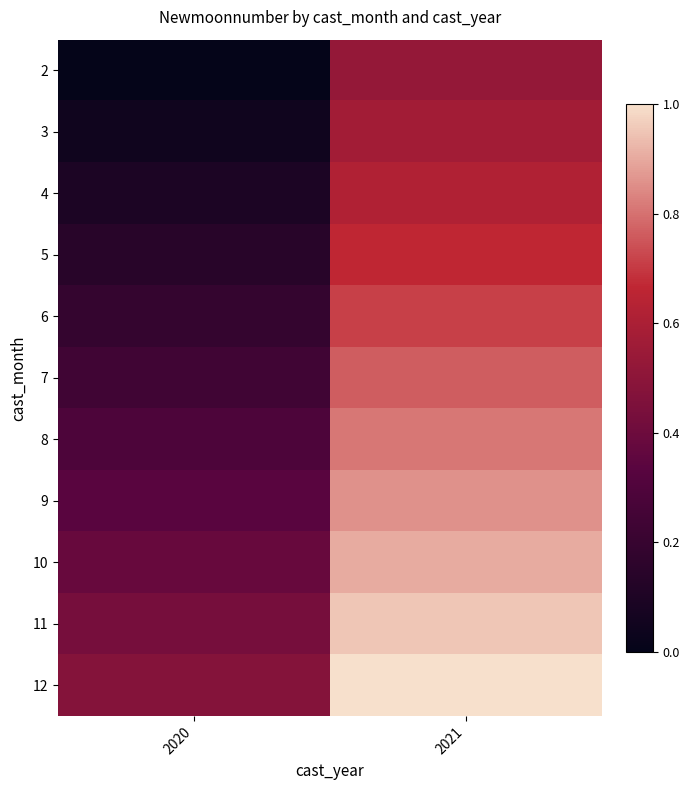

What is the total value across all series at 2020?

2.6